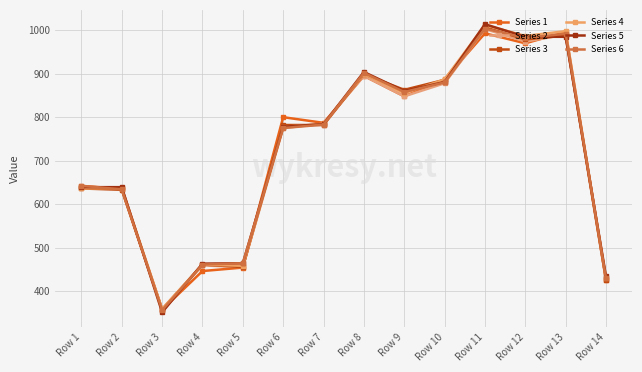

The value of Series 3 at Row 14 is 155. True or false?

False